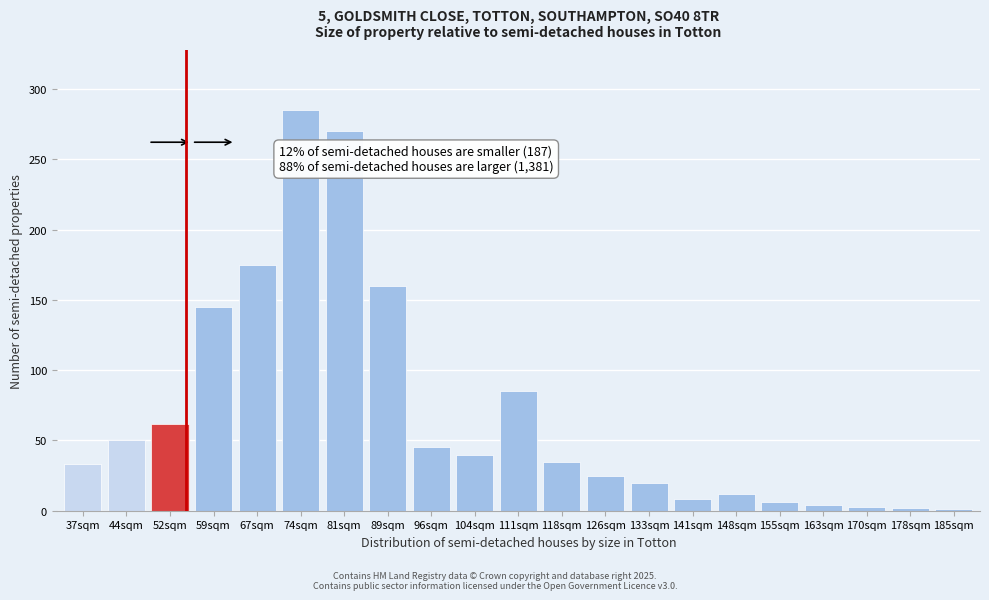

What is the label of the 16th bar from the right?

74sqm